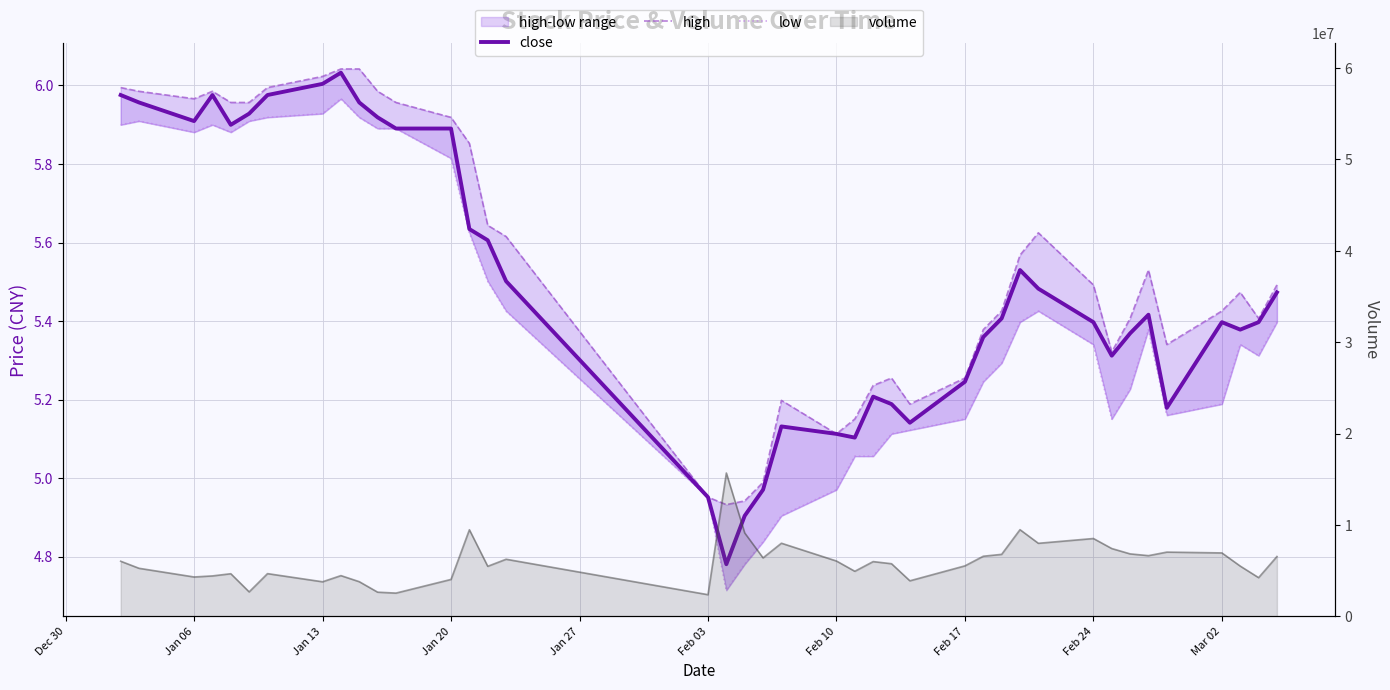

How many lines are shown in the chart?

3